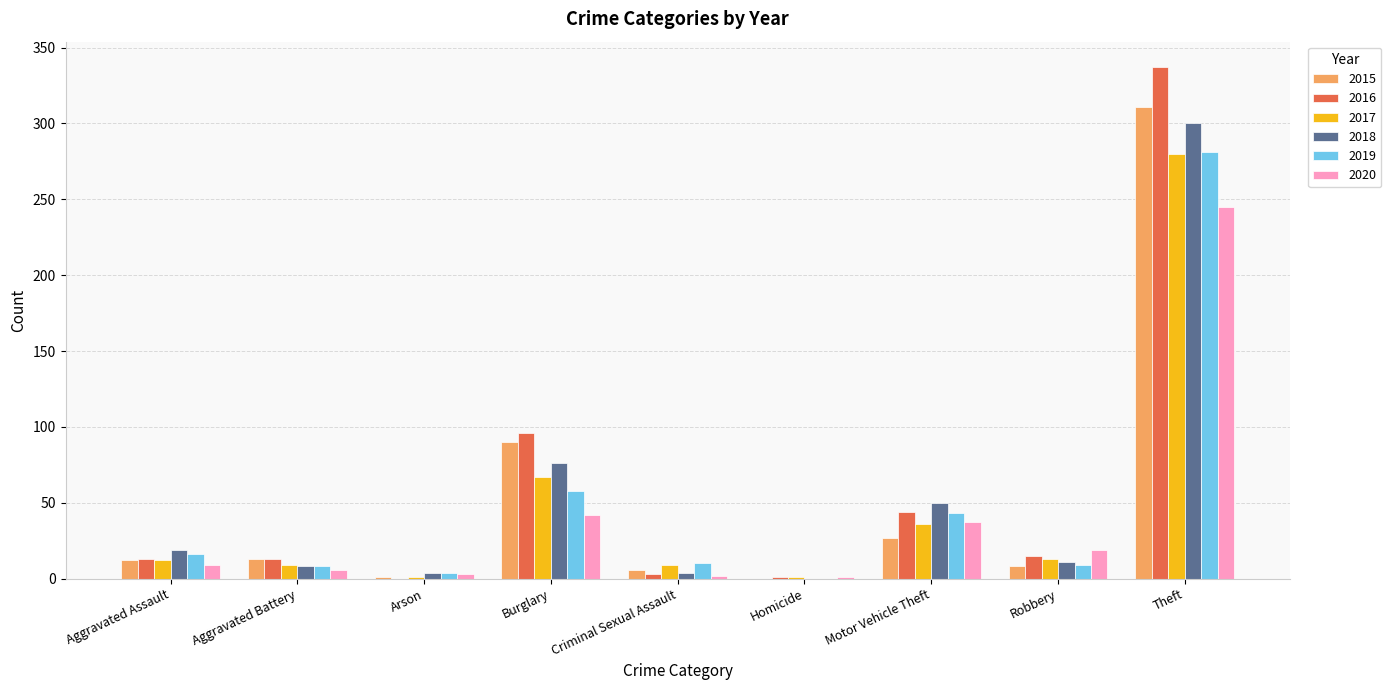

What is the total value across all series at Aggravated Battery?

57